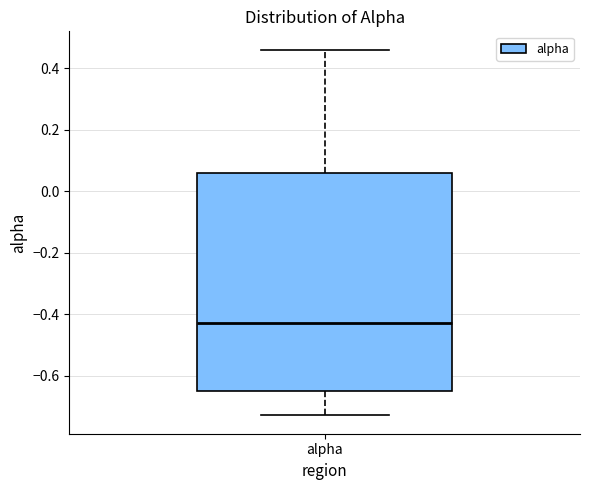

Transcribe this box plot: give where the median line is, the range the box spans, and where the two whiskers end, as read against the y-axis. The values are not printed on the chart, so give them approximately, as read against the axis.

median -0.42, box -0.66 to 0.06, whiskers -0.72 to 0.46